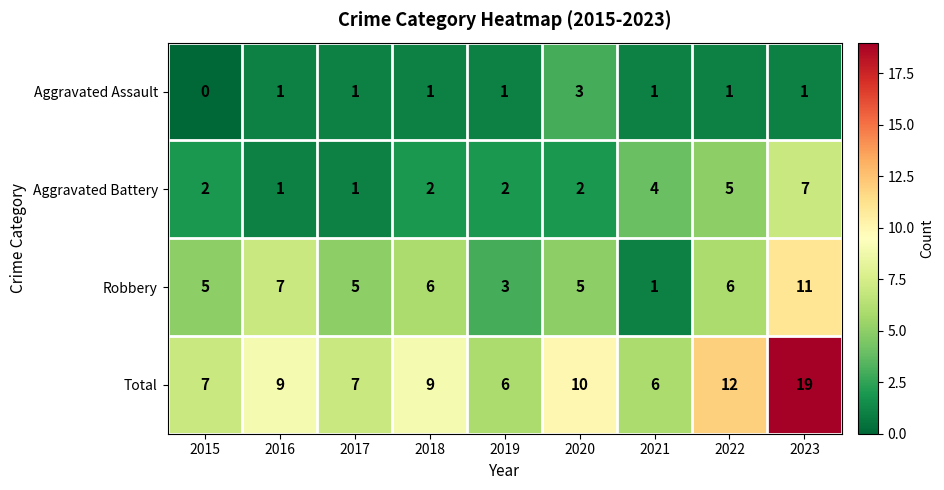

At which label does Aggravated Battery reach its peak?

2023